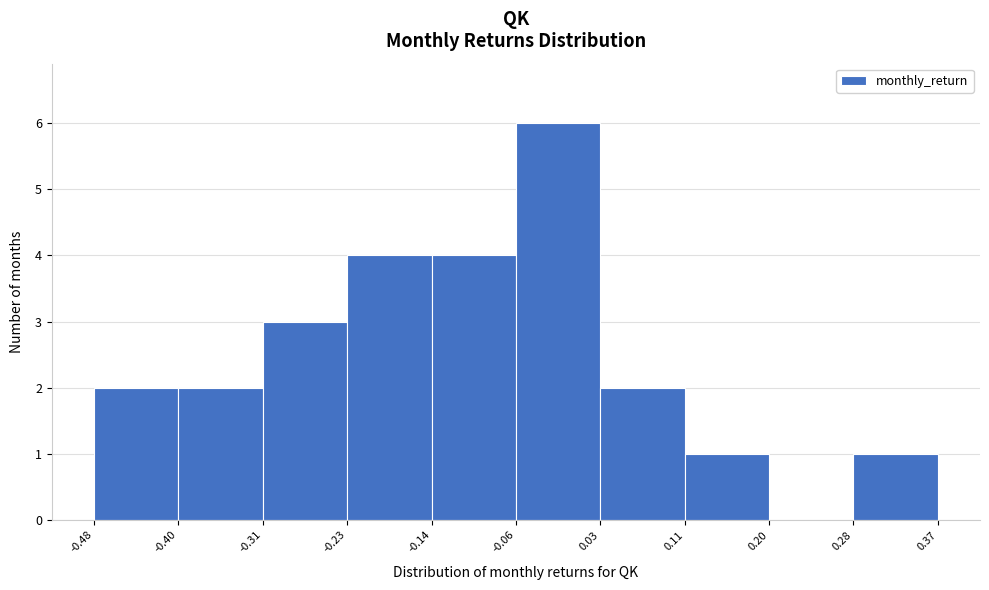

Reading left to right, transcribe this chart: for each bar, give the range it covers on the x-axis and its height. The values are not printed on the chart, so give them approximately, as read against the axis.

-0.48 to -0.40: 2
-0.40 to -0.31: 2
-0.31 to -0.23: 3
-0.23 to -0.14: 4
-0.14 to -0.06: 4
-0.06 to 0.03: 6
0.03 to 0.11: 2
0.11 to 0.20: 1
0.20 to 0.28: 0
0.28 to 0.37: 1